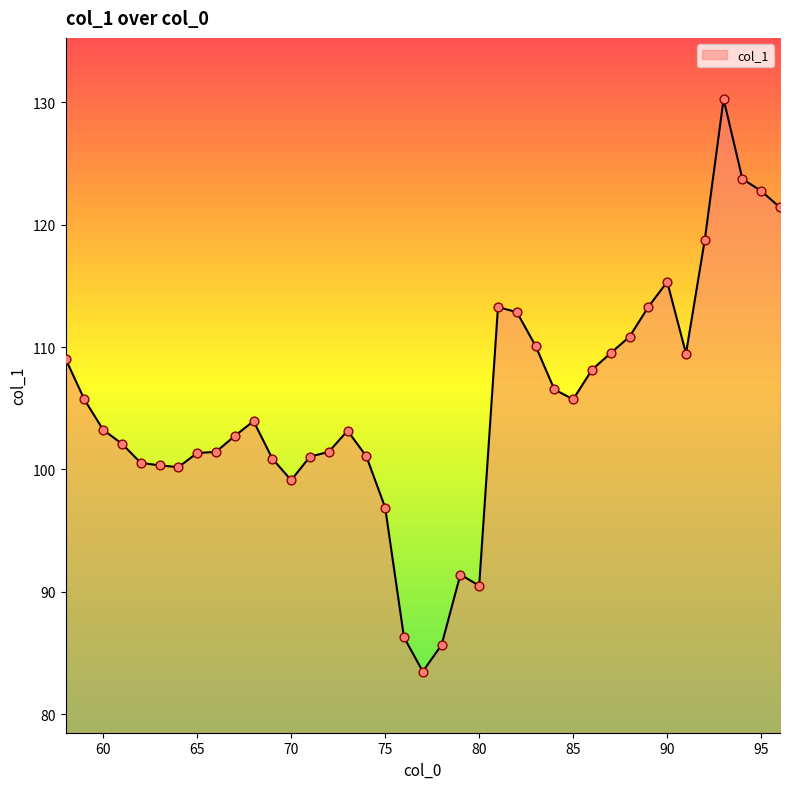

What is the difference between the maximum and minimum values?

46.8